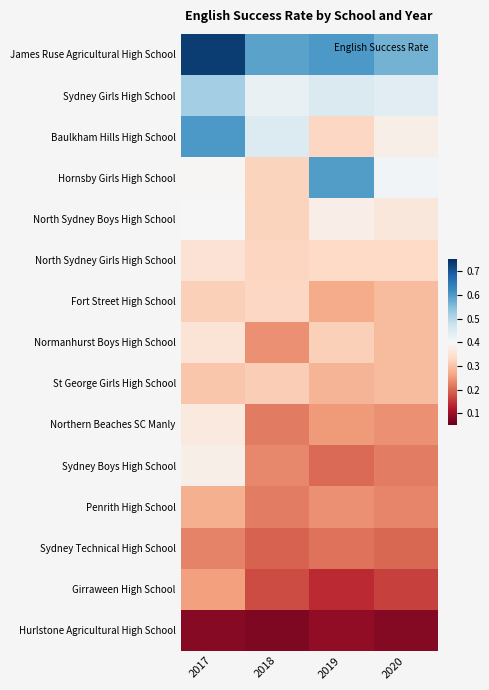

At which category does the chart reach its peak across all series?

2017